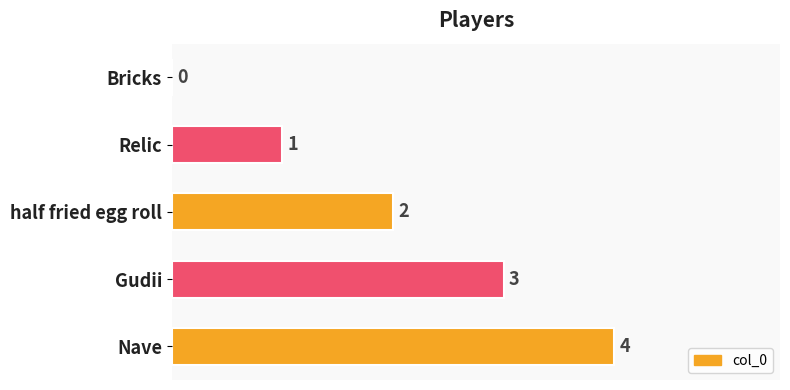

How many data points does each series have?

5